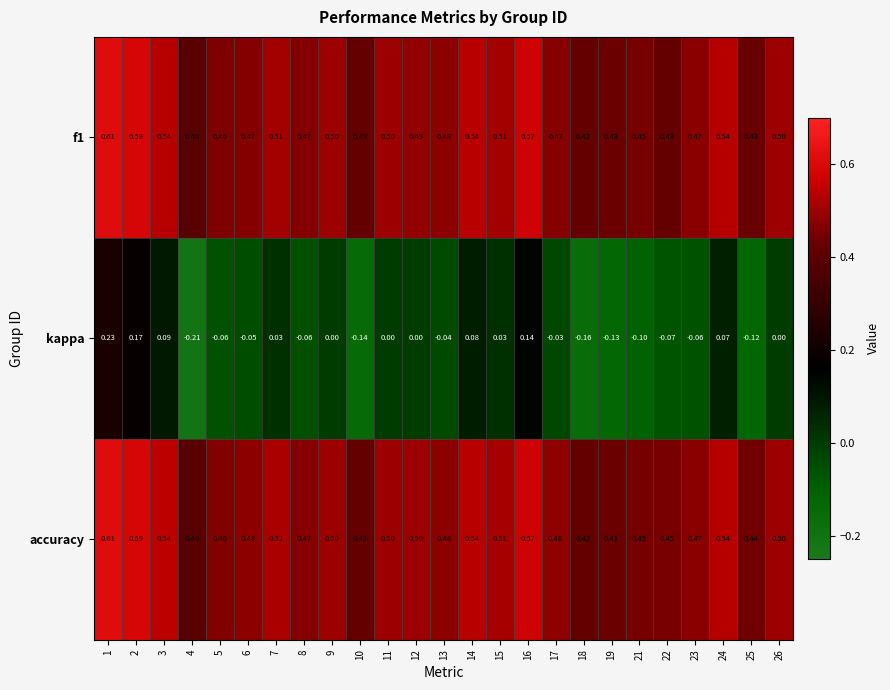

Which category has the highest value across all series?

1